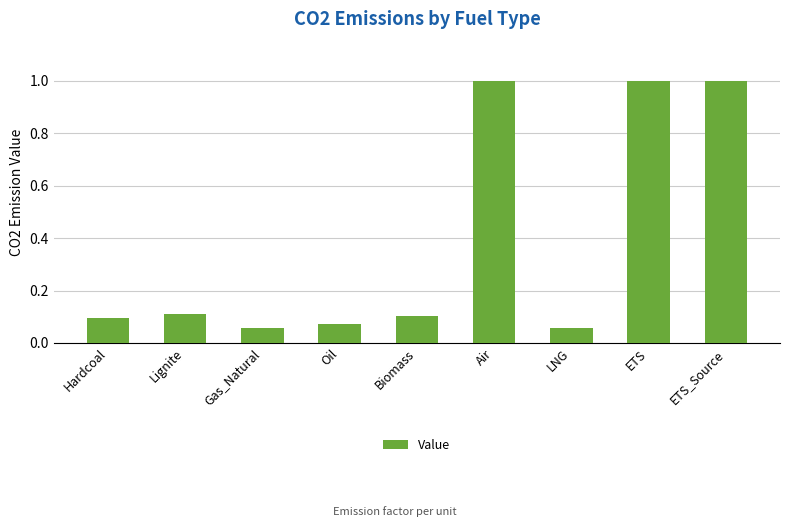

What is the label of the 2nd bar from the right?

ETS